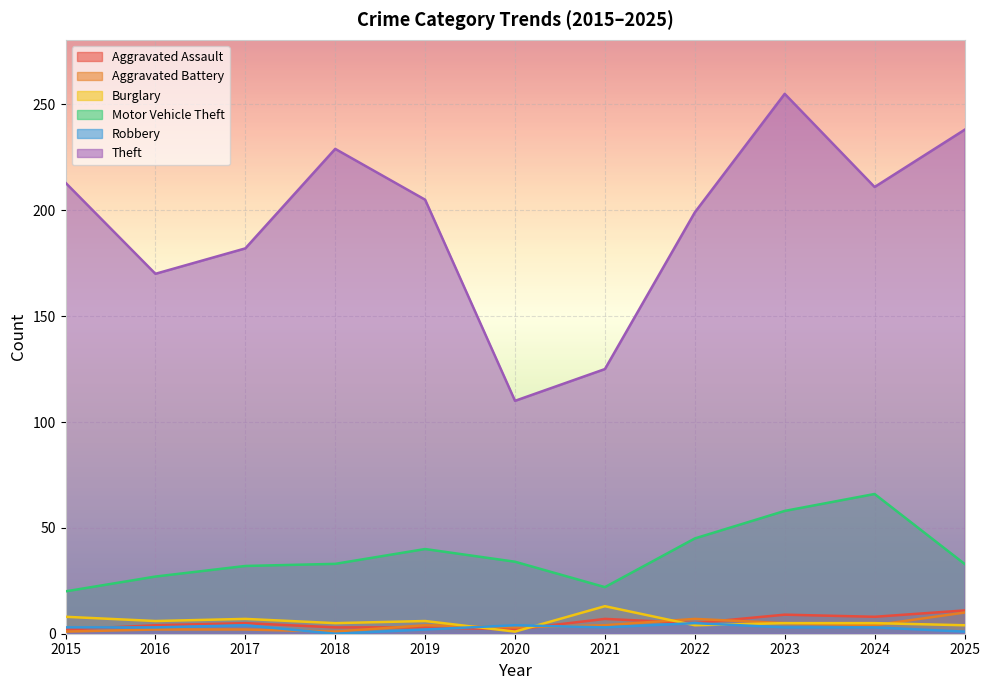

Reading left to right, list all the values displayed in this chart.

Aggravated Assault: 2	4	5	3	3	2	7	5	9	8	11
Aggravated Battery: 1	2	2	1	4	3	4	7	5	4	10
Burglary: 8	6	7	5	6	1	13	4	5	5	4
Motor Vehicle Theft: 20	27	32	33	40	34	22	45	58	66	33
Robbery: 3	3	4	0	2	4	3	5	3	3	1
Theft: 213	170	182	229	205	110	125	199	255	211	238